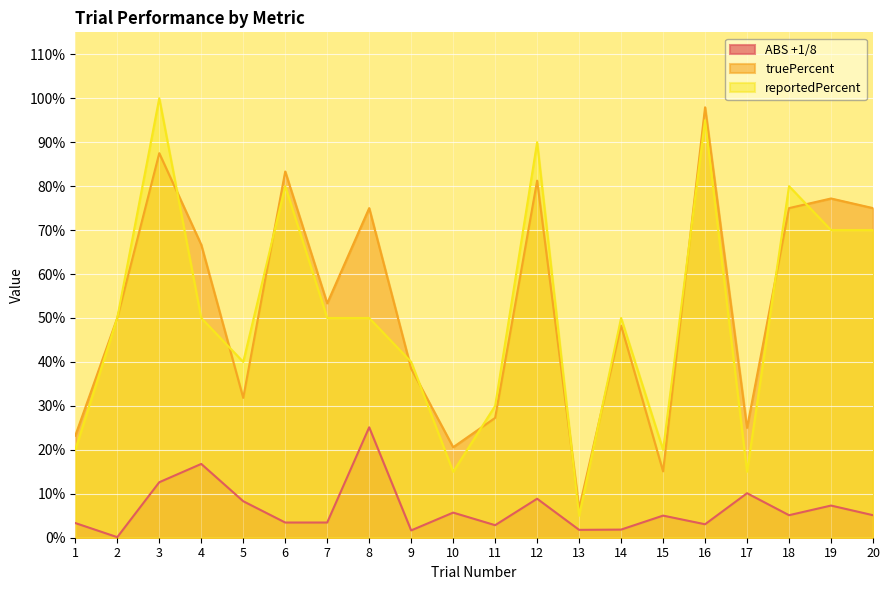

The value of reportedPercent at 5 is 55.7. True or false?

False